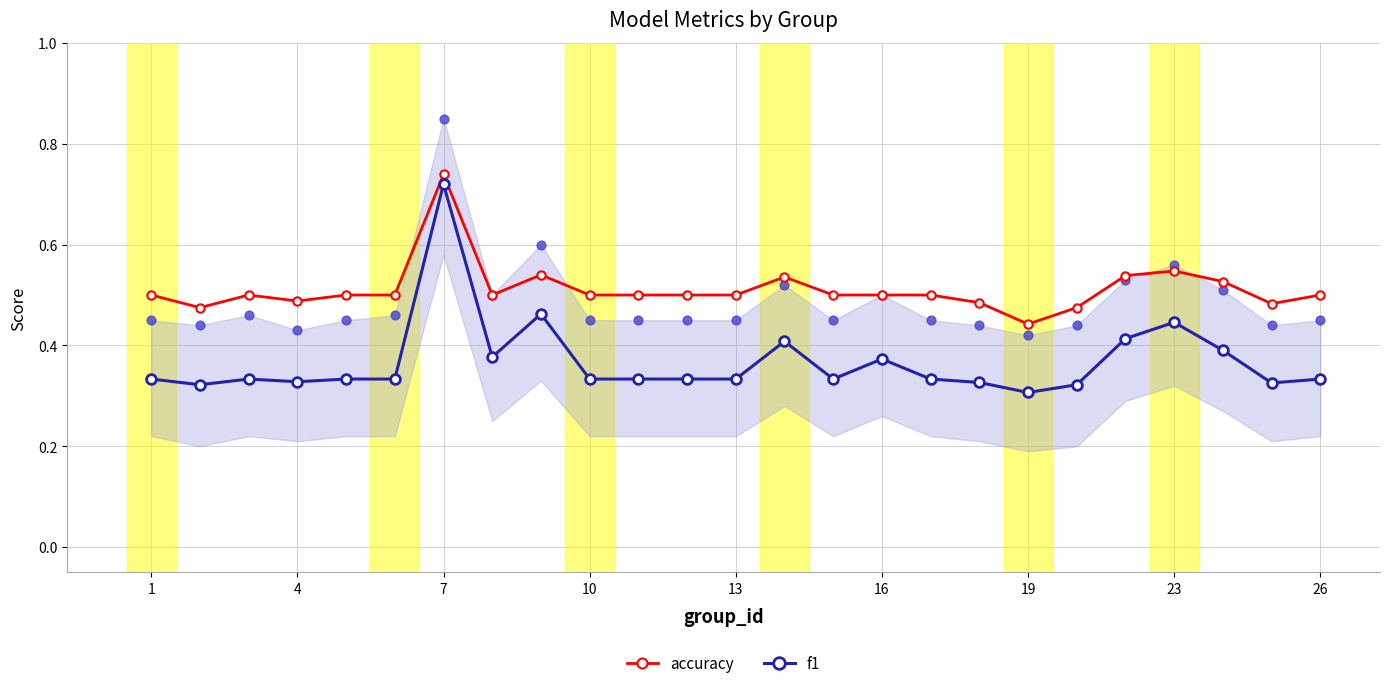

True or false: accuracy has a value of 0.2 at 23.

False